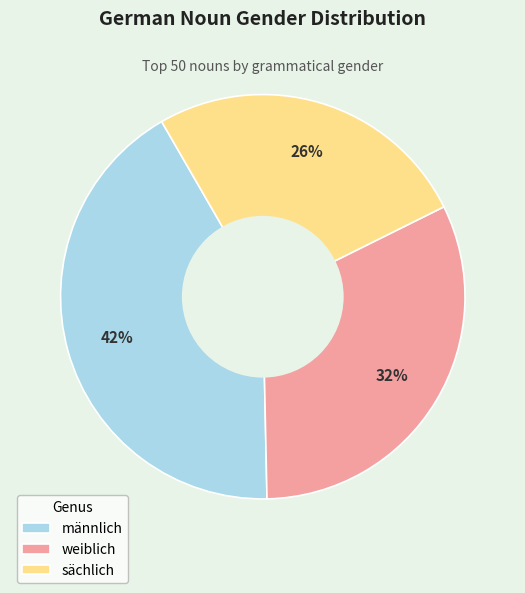

How many segments does this pie chart have?

3